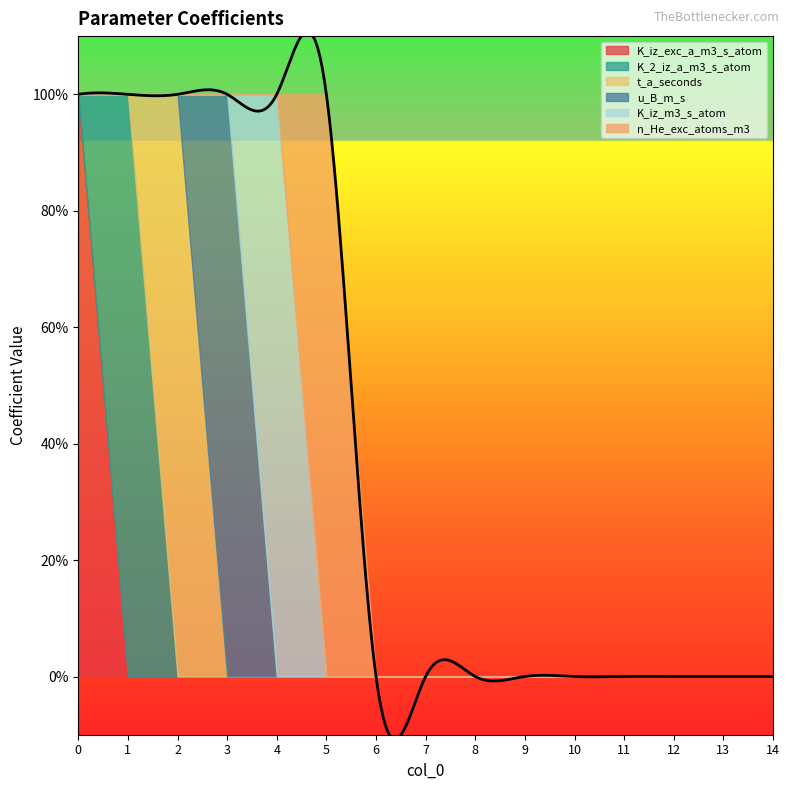

Which series changed the most between 4 and 10?

K_iz_m3_s_atom